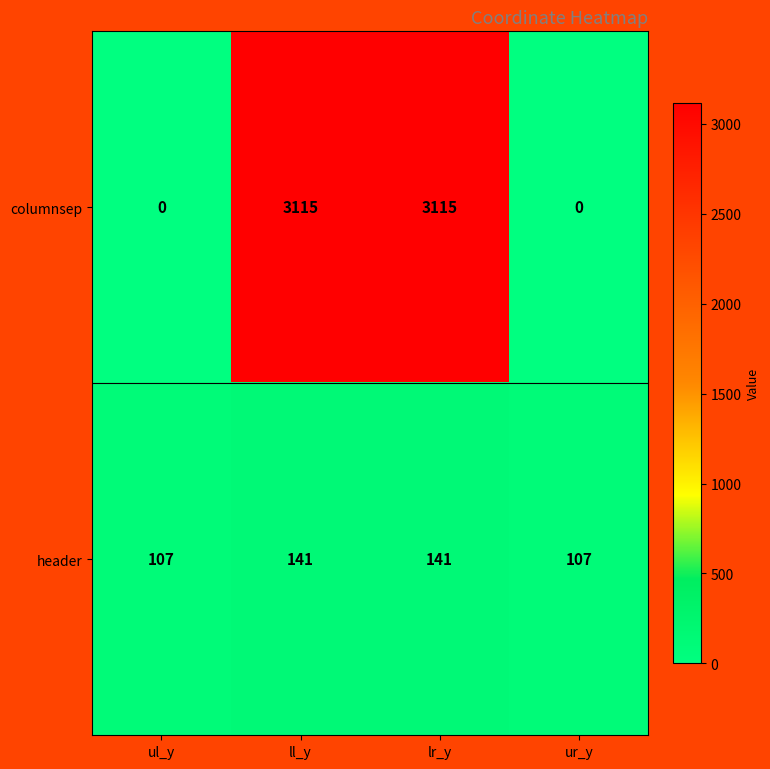

What is the difference between the highest and lowest values at ul_y?

107